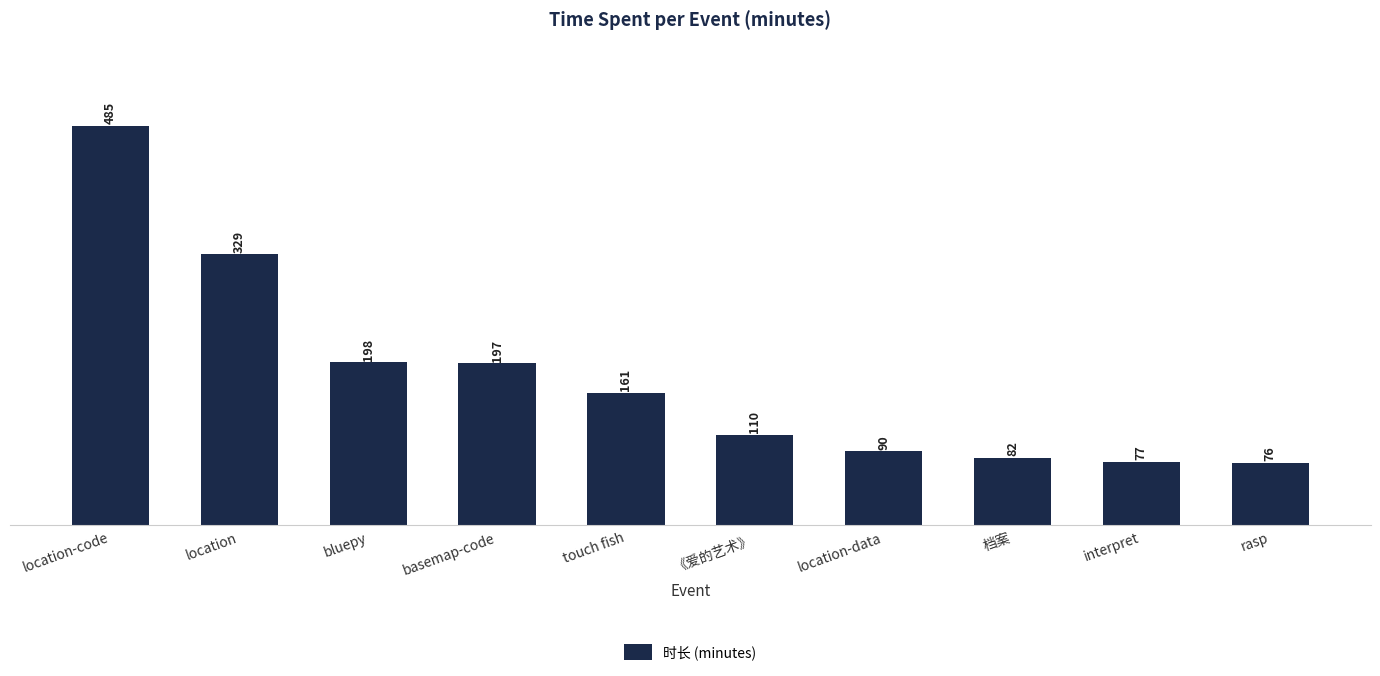

What is the value of the 7th bar from the left?

90